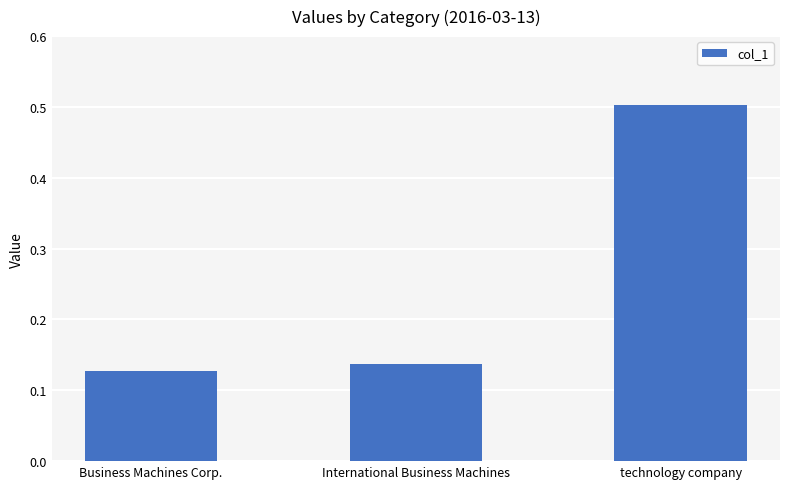

Does the chart contain any negative values?

No